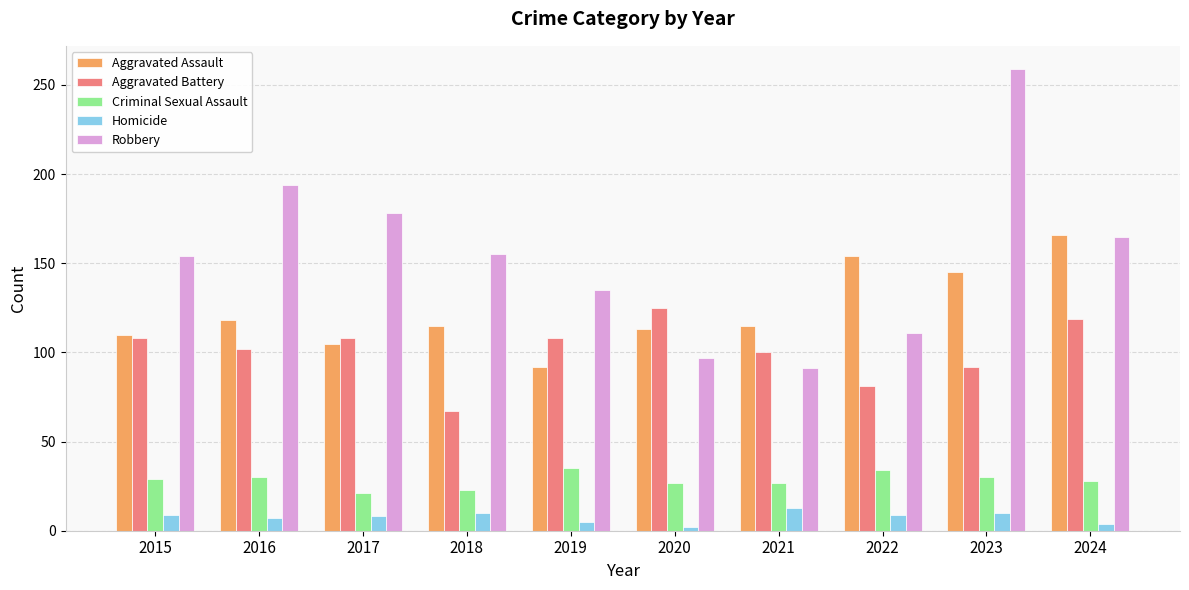

What are all the series names shown in the legend?

Aggravated Assault, Aggravated Battery, Criminal Sexual Assault, Homicide, Robbery